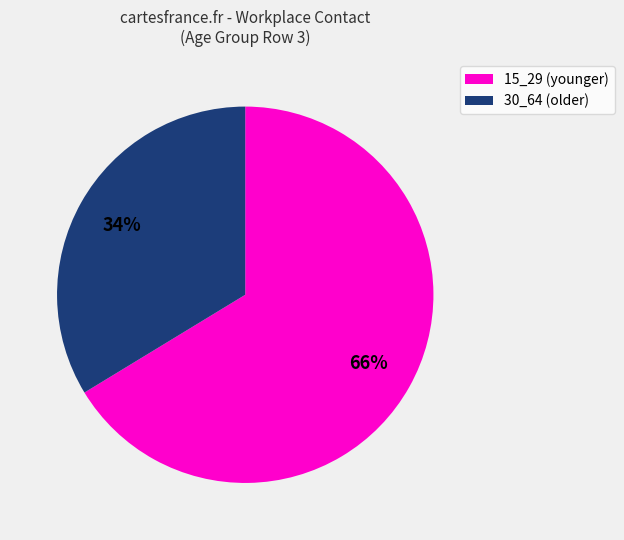

Is there any slice that represents more than half of the pie?

Yes